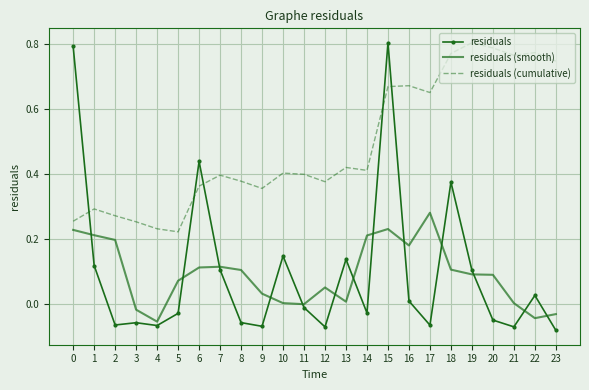

Count the number of categories in the chart.

24